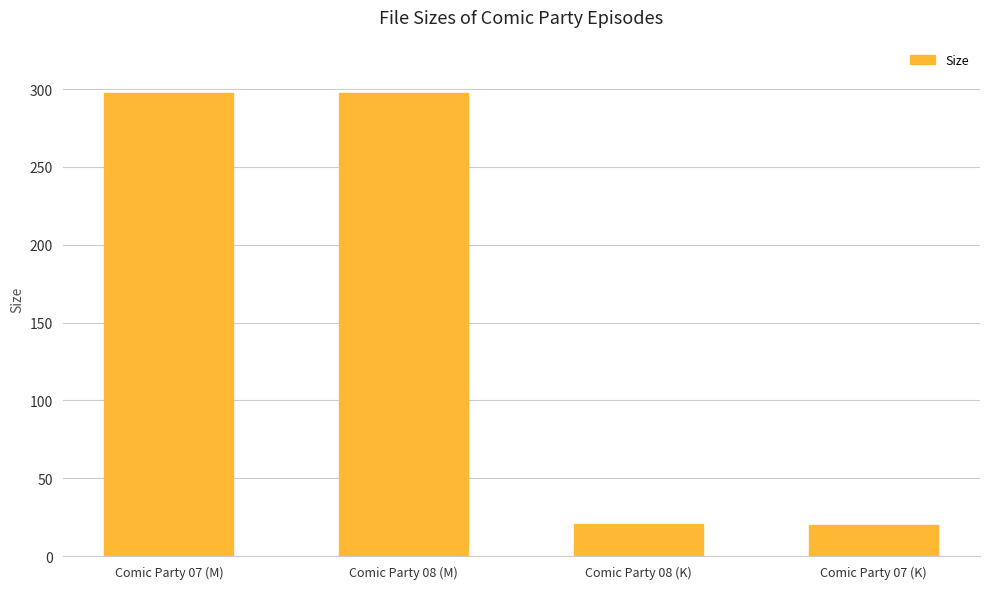

How many values are below 297?

2